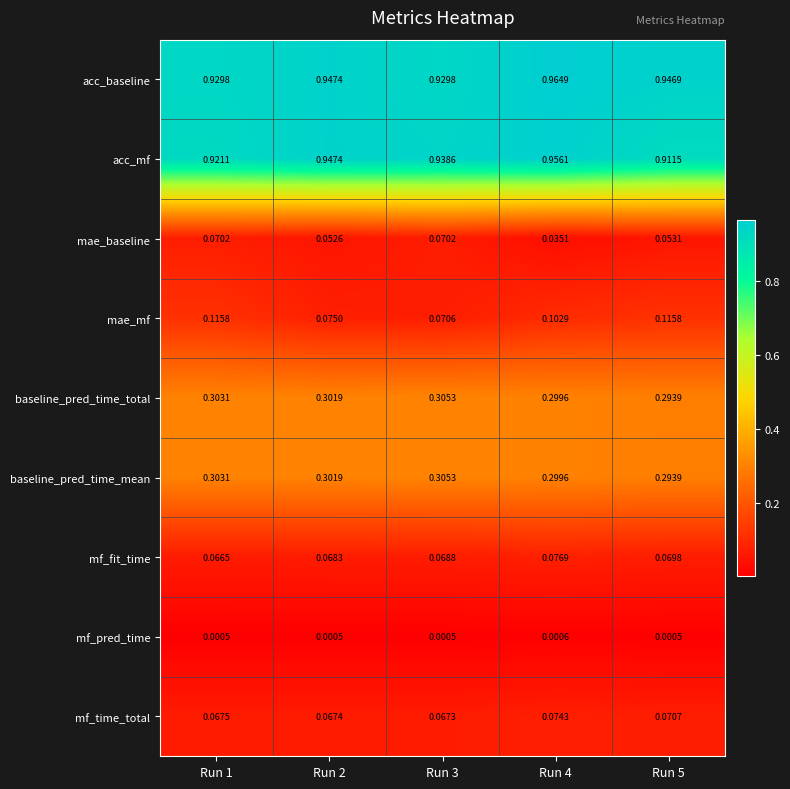

Which series has the widest spread of values?

mae_mf